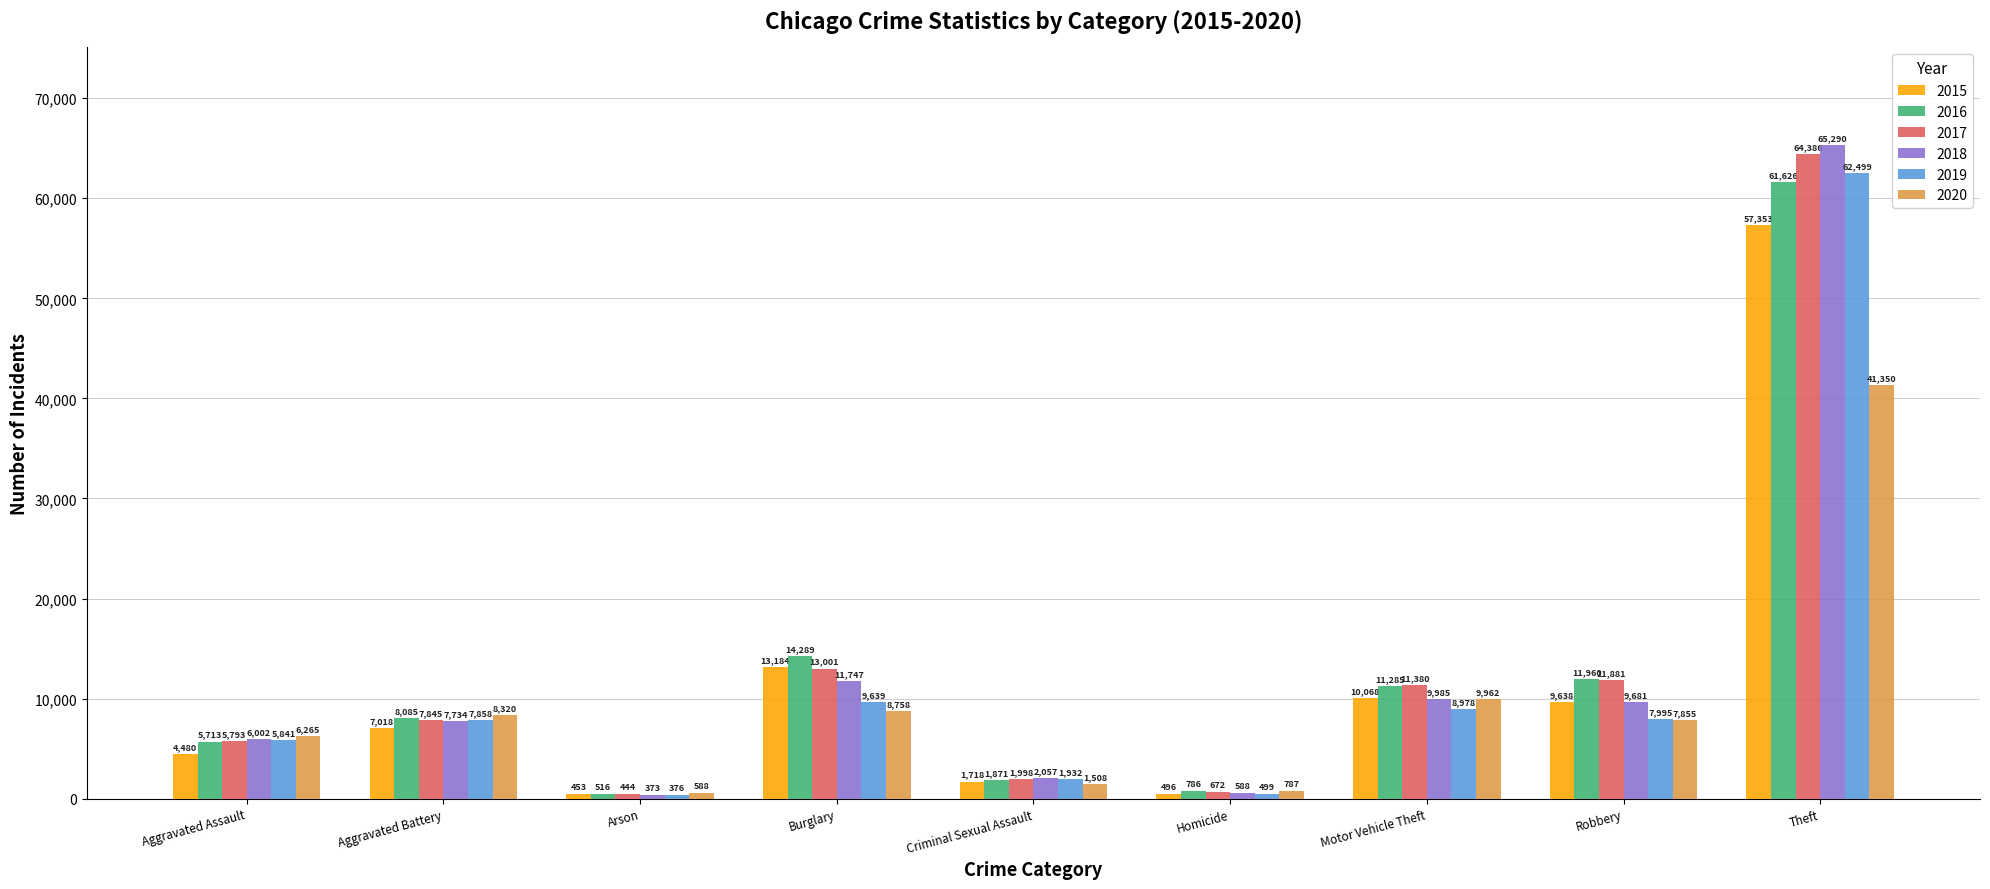

List the series in order of their peak value, lowest first.

2020, 2015, 2016, 2019, 2017, 2018